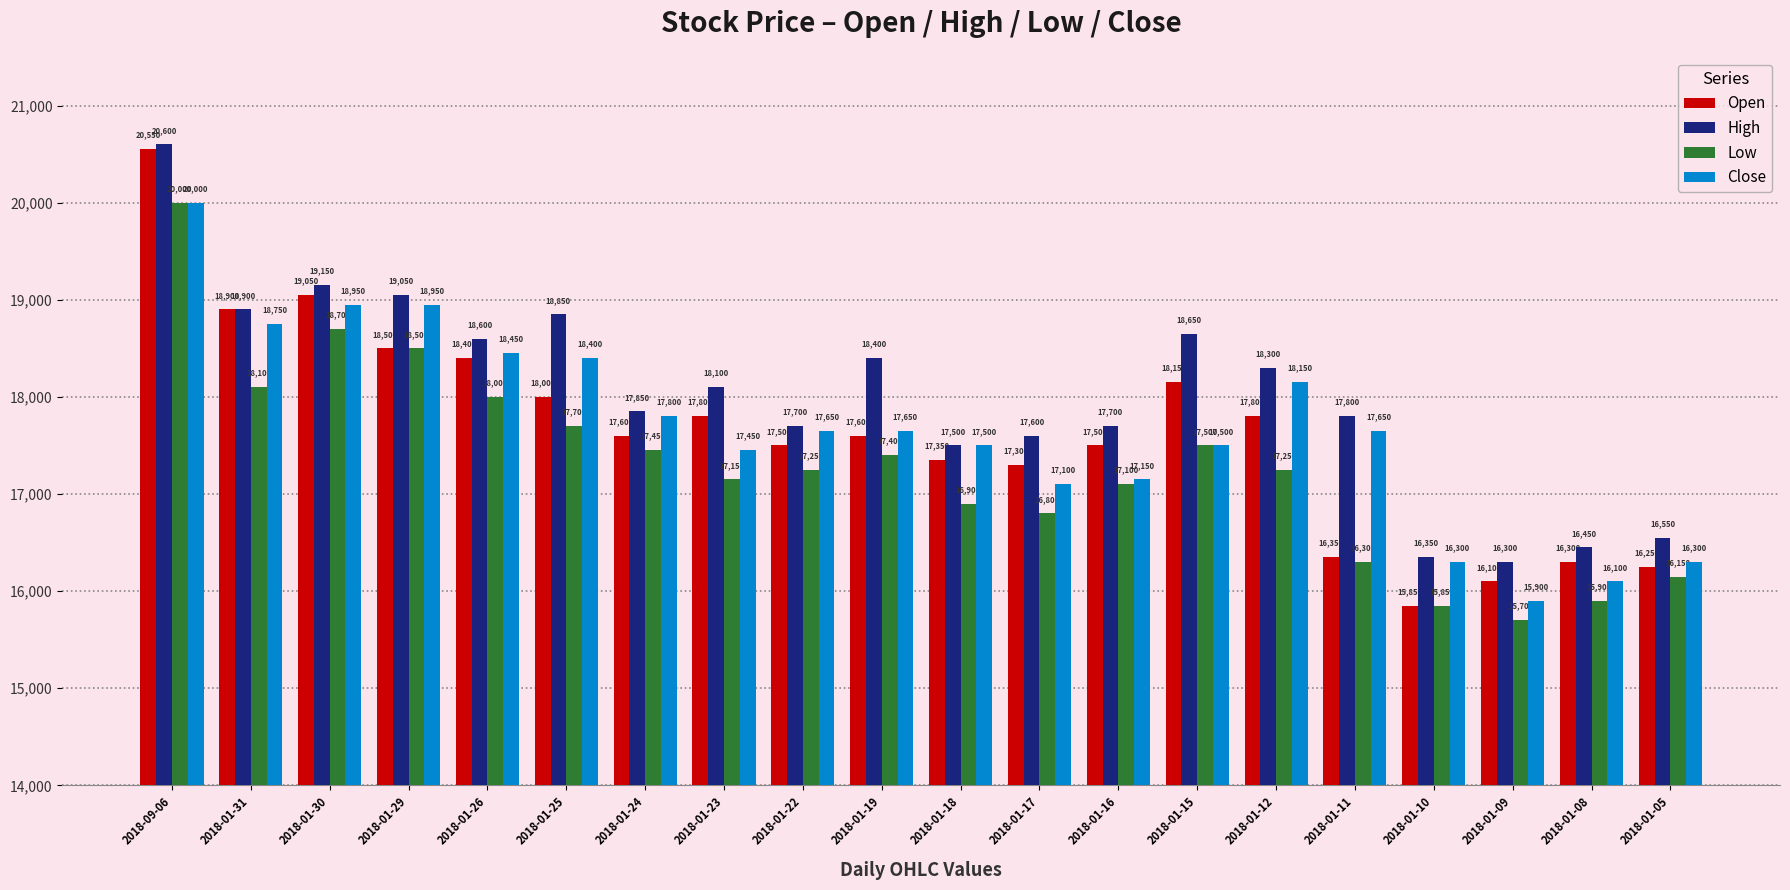

What is the difference between the maximum and minimum values in the Low series?

4300